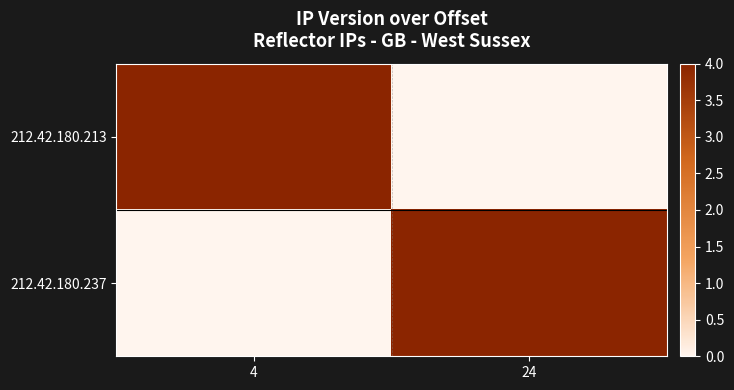

Rank the series at 4 from lowest to highest value.

212.42.180.237, 212.42.180.213